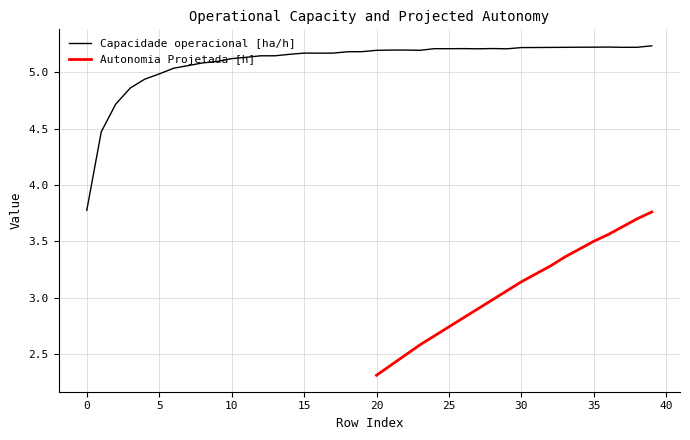

What is the average value?

5.1